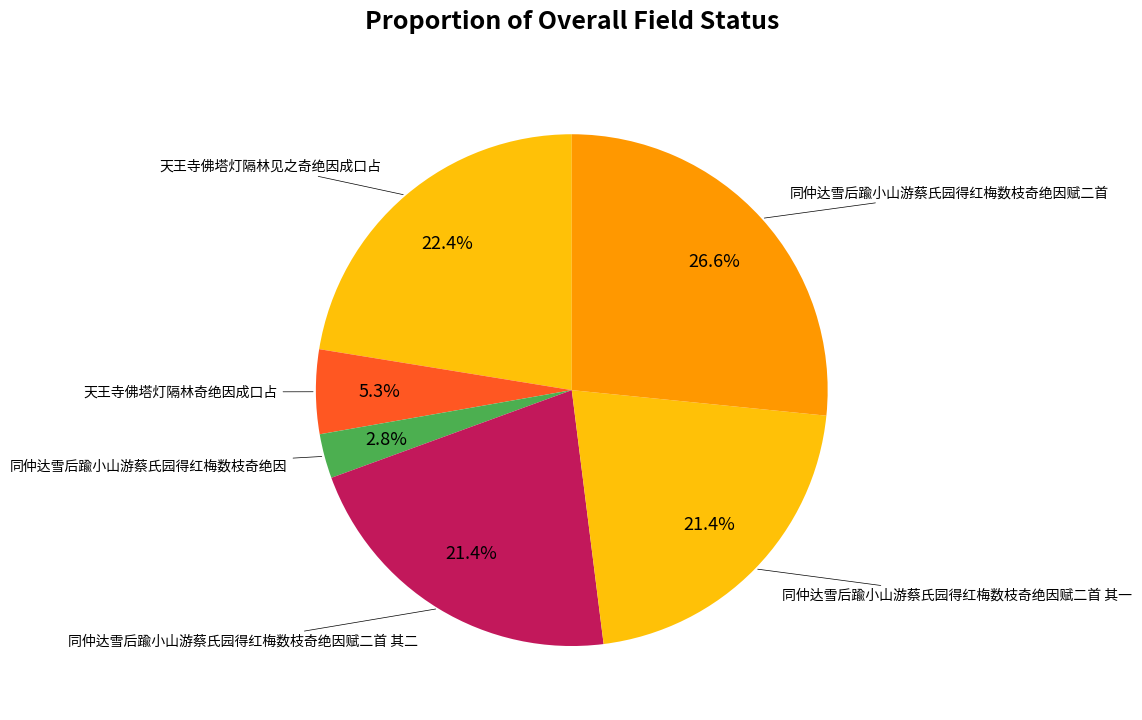

How many segments does this pie chart have?

6